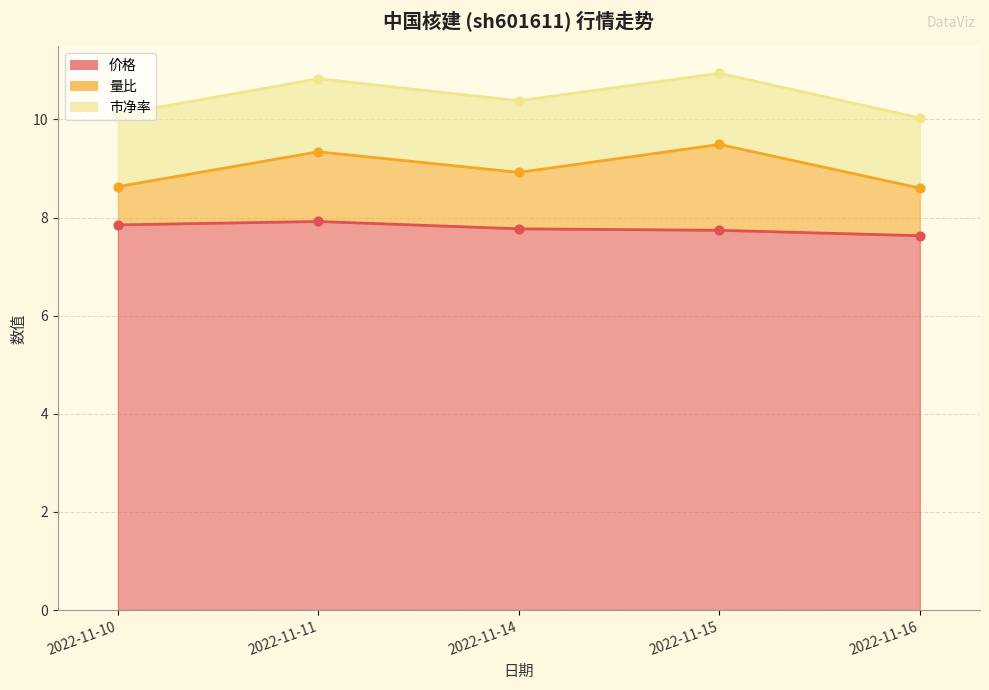

At which category is the sum across all series the highest?

2022-11-11